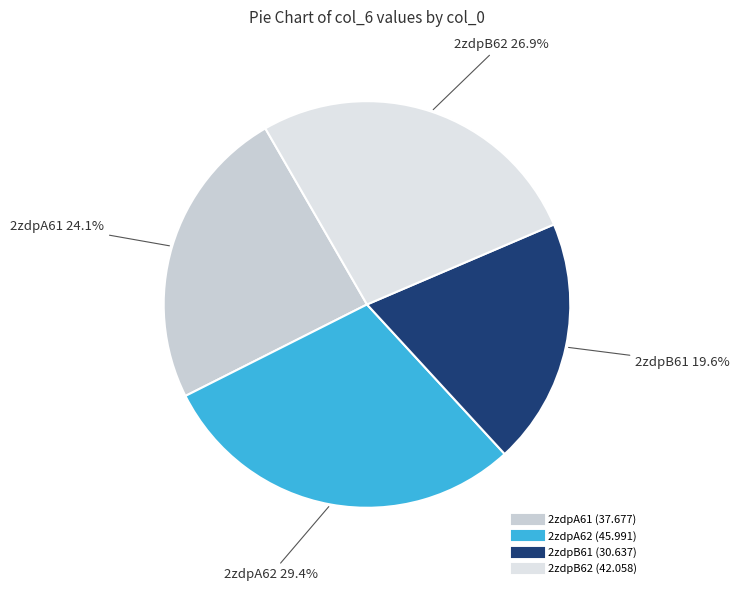

Is it true that 2zdpB62 is 40% of the pie?

False